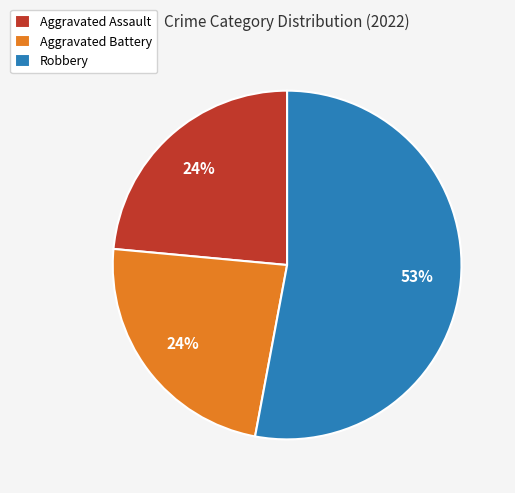

Which slice is the largest?

Robbery